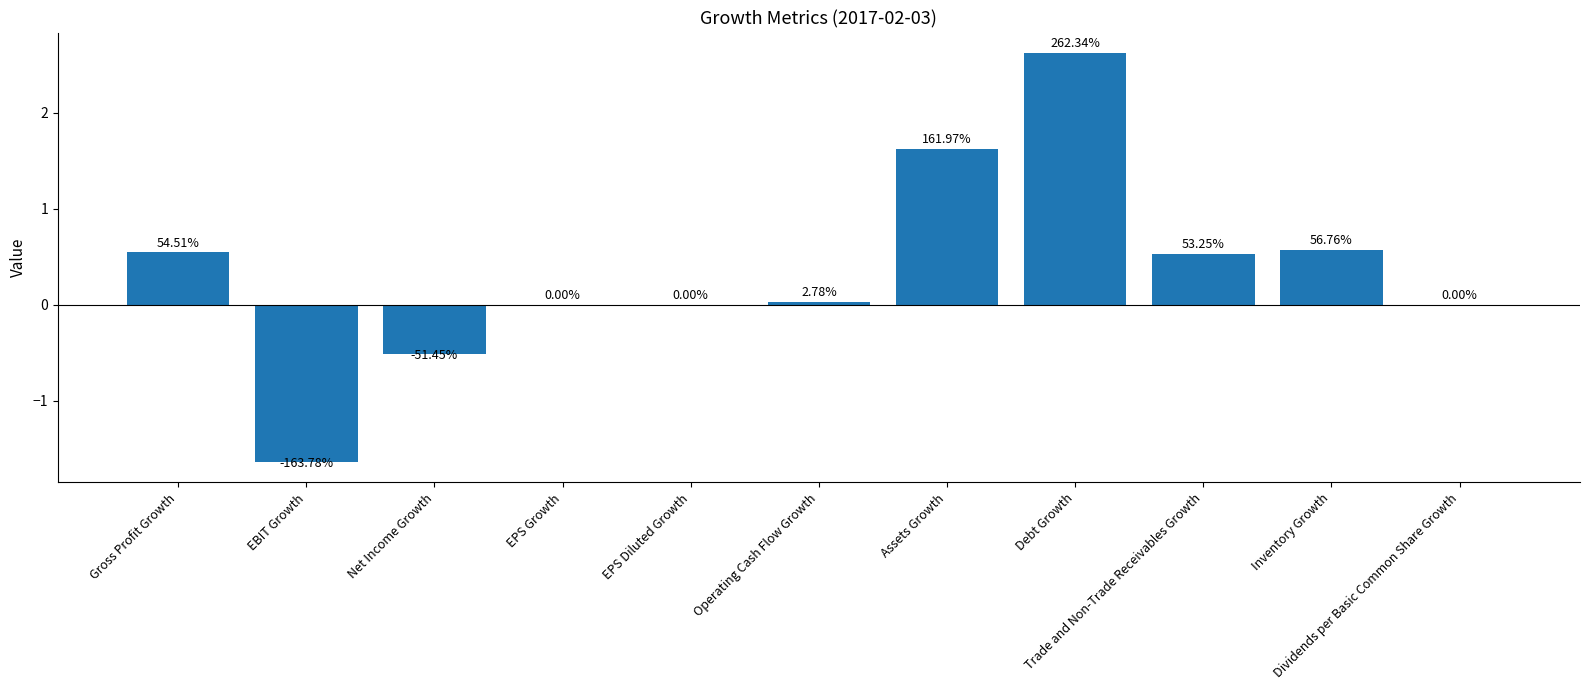

Between Trade and Non-Trade Receivables Growth and Assets Growth, which is larger?

Assets Growth